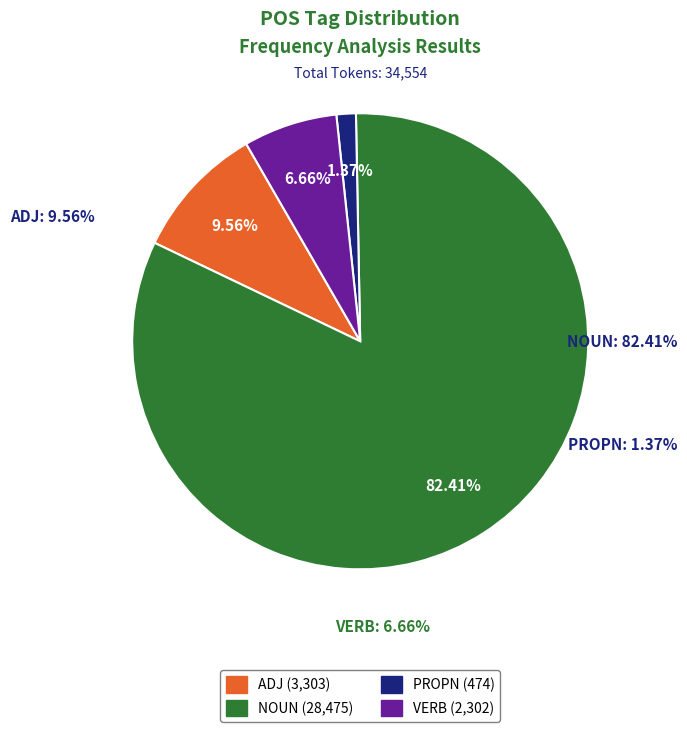

Which slice is the smallest?

PROPN